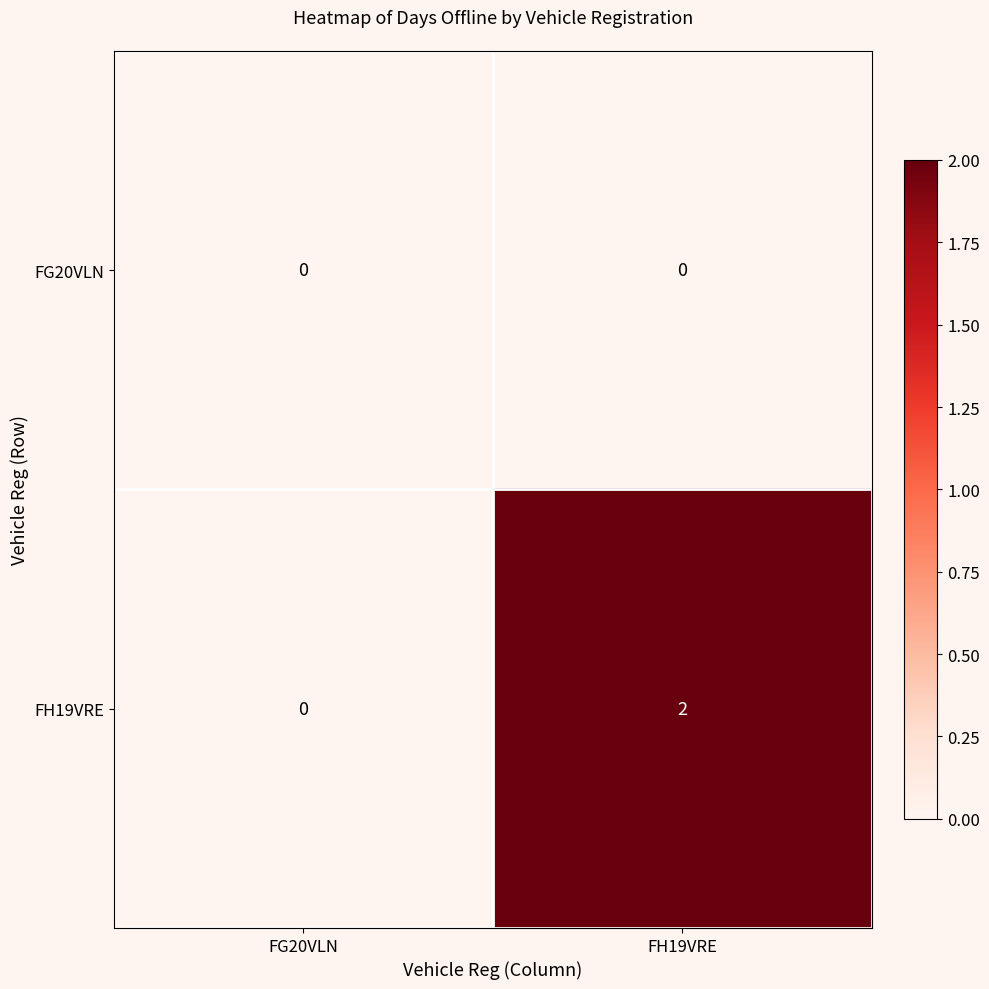

The FG20VLN series shows 0 at FH19VRE. True or false?

True